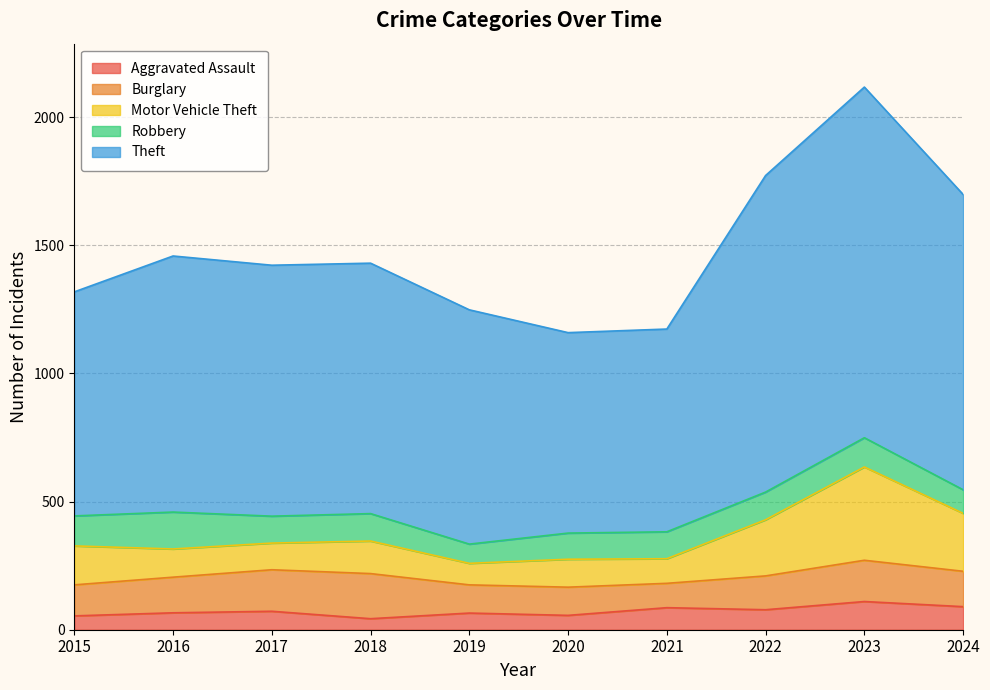

Which series has the largest range (max minus min)?

Theft